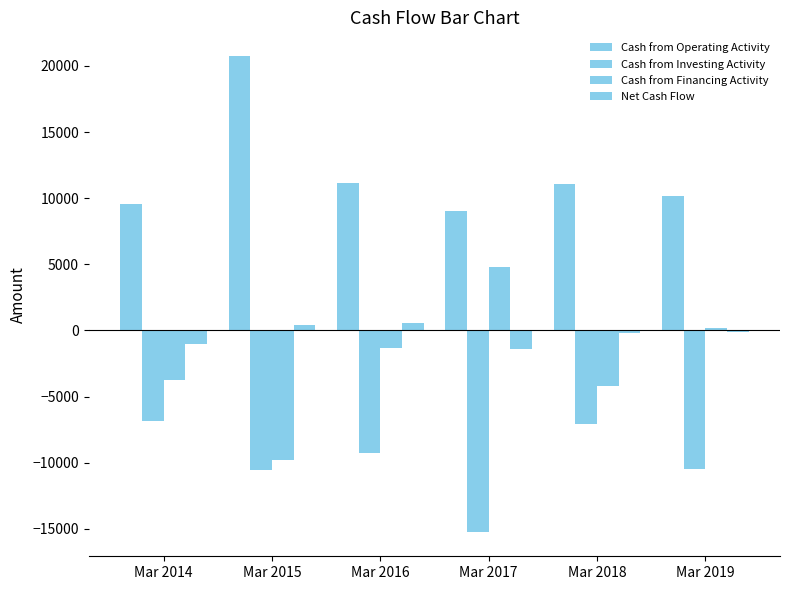

Reading left to right, extract all data points from this chart.

Cash from Operating Activity: 9588	20742	11119	9041	11068	10157
Cash from Investing Activity: -6881	-10536	-9233	-15274	-7066	-10451
Cash from Financing Activity: -3736	-9792	-1332	4804	-4218	207
Net Cash Flow: -1029	414	555	-1429	-215	-87